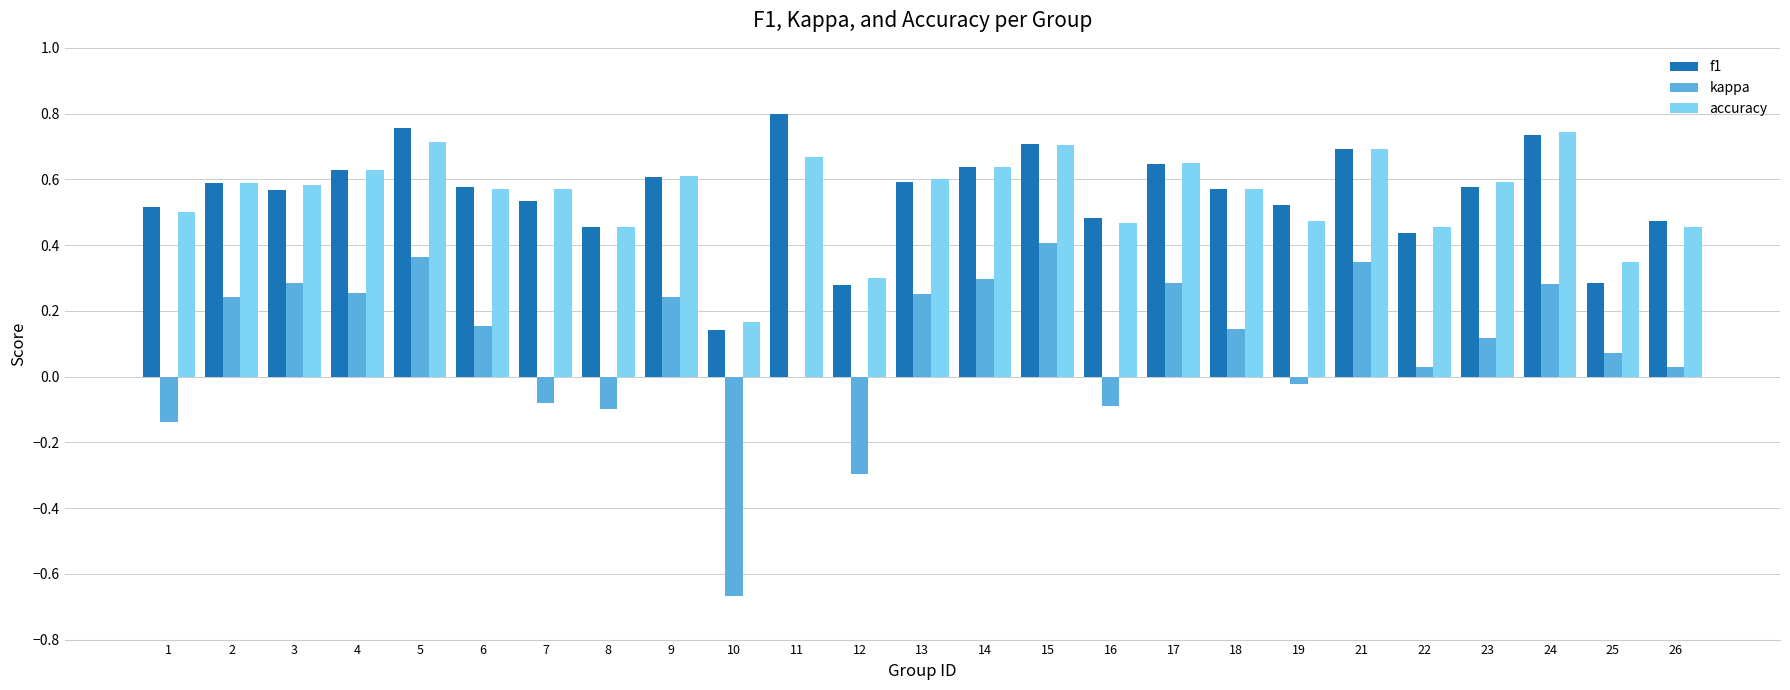

Which series changed the most between 3 and 26?

kappa